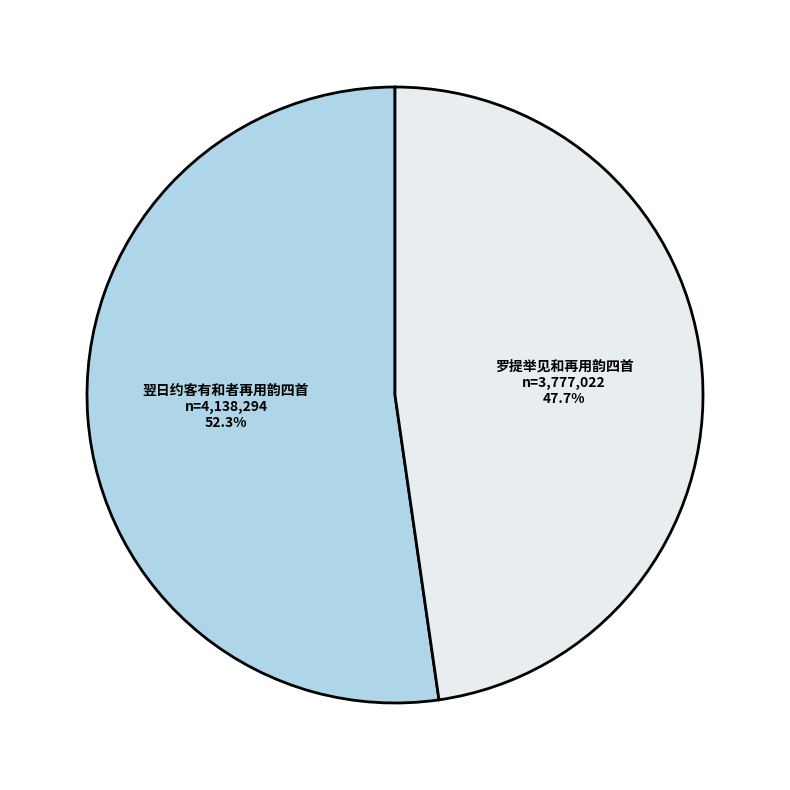

Which has a higher value, 翌日约客有和者再用韵四首 or 罗提举见和再用韵四首?

翌日约客有和者再用韵四首